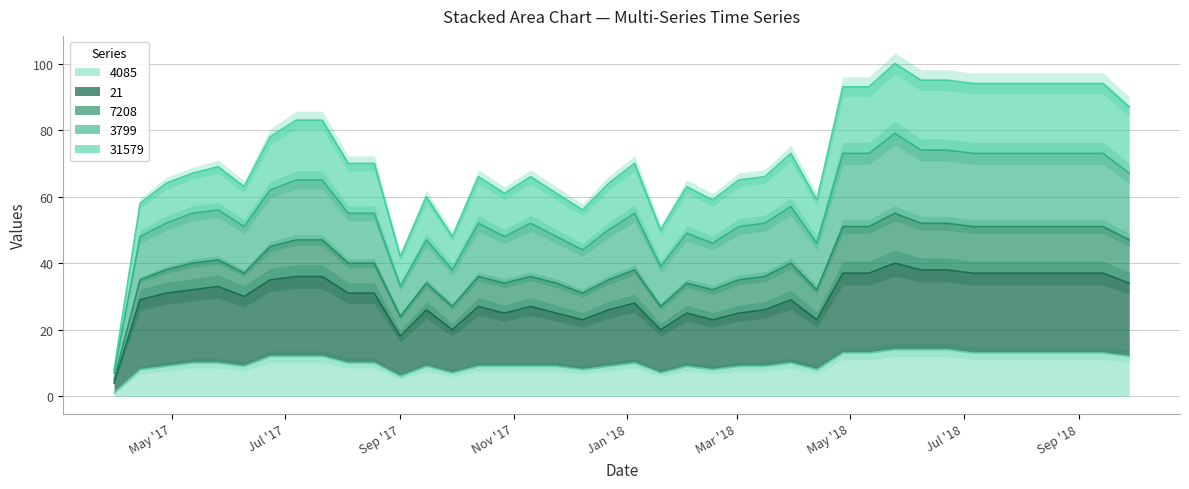

How many interior local peaks does the 31579 series have?

8